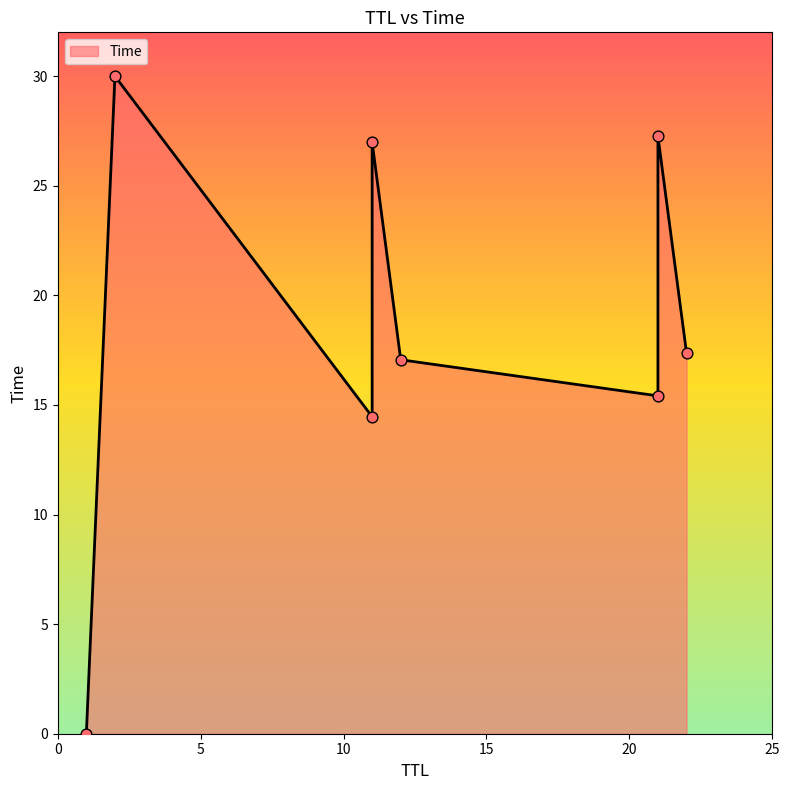

What is the change in value from 11 to 22?

+2.9